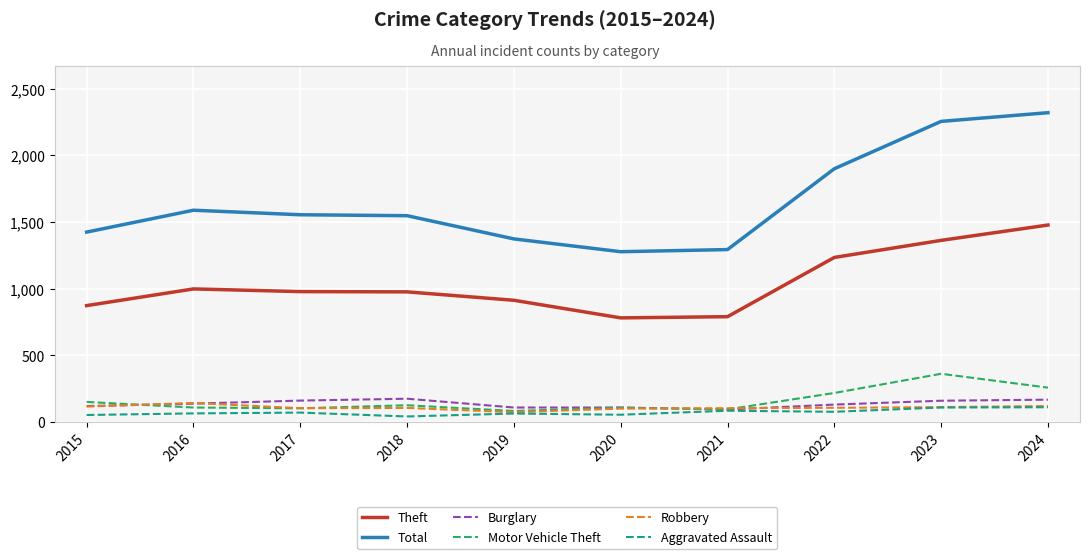

Where is Theft nearest to the value 1130?

2022